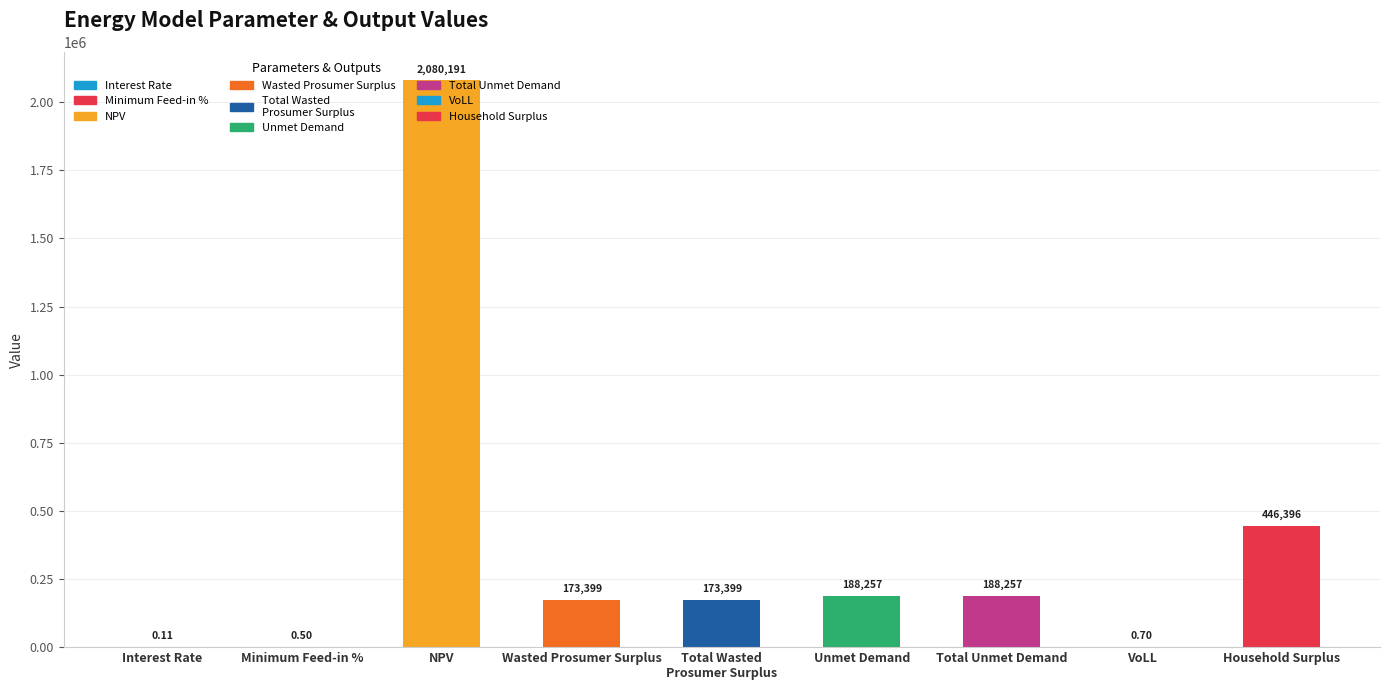

At which category does the chart reach its peak across all series?

NPV